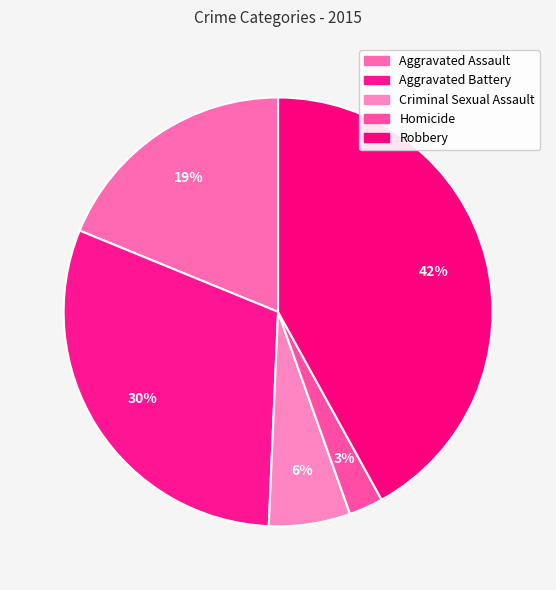

Which has a higher value, Aggravated Assault or Criminal Sexual Assault?

Aggravated Assault